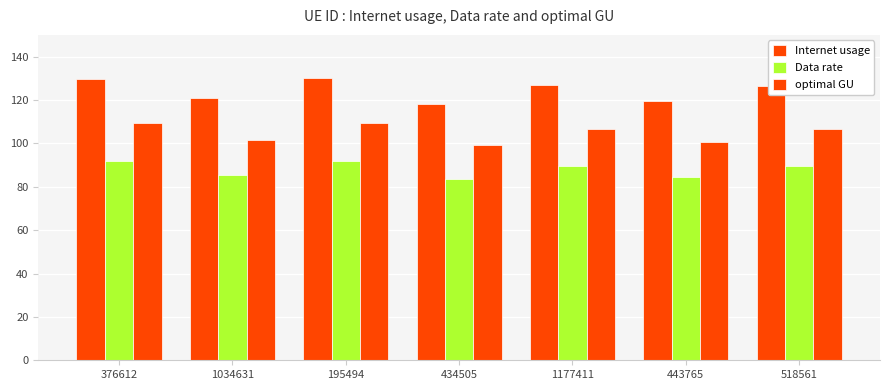

Rank the series by their maximum value, from lowest to highest.

Data rate, optimal GU, Internet usage